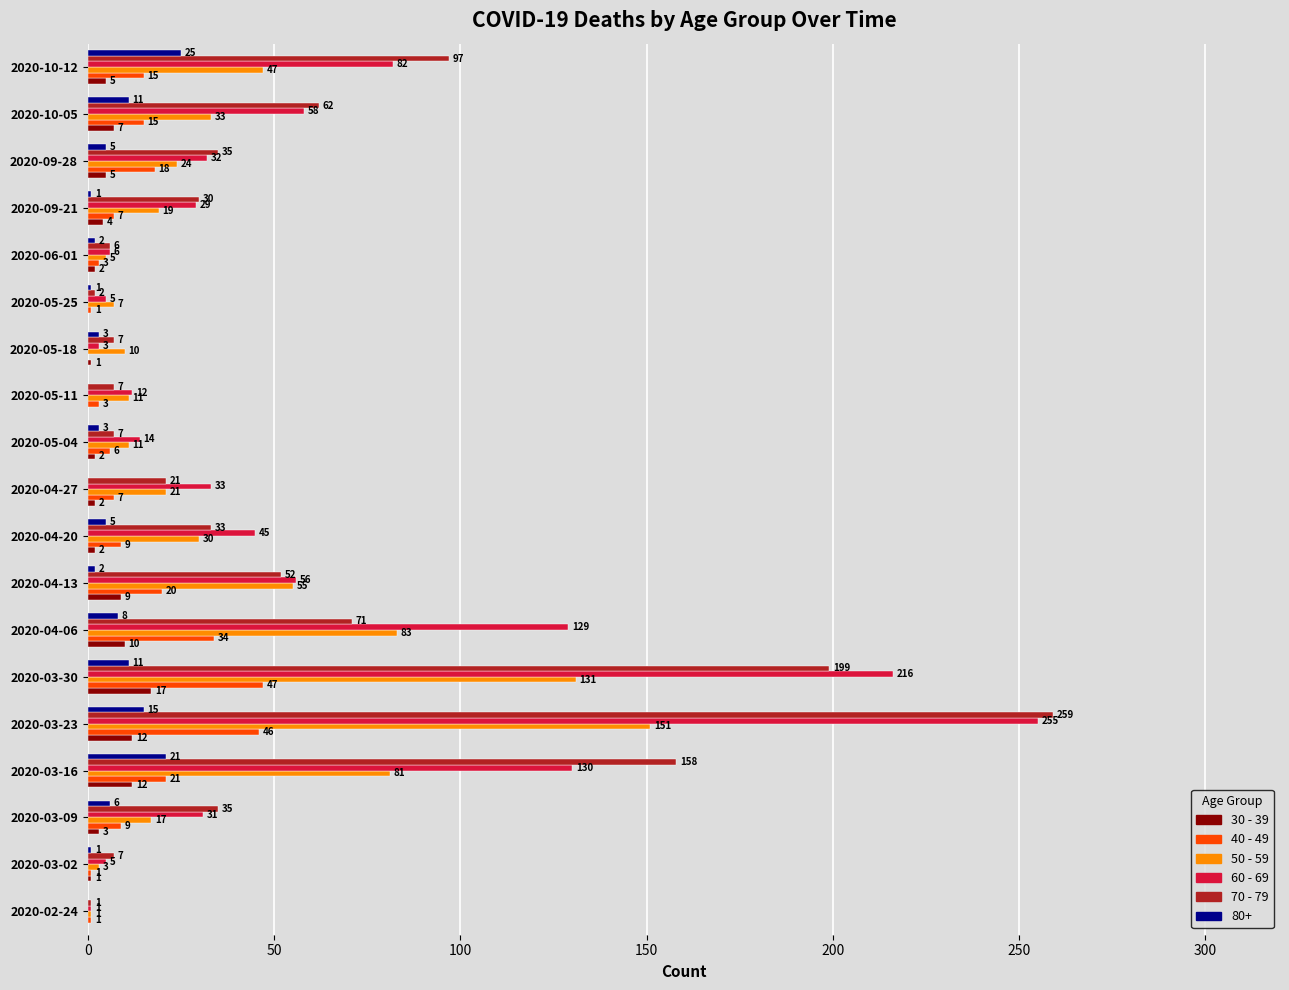

What is the greatest value displayed?

259